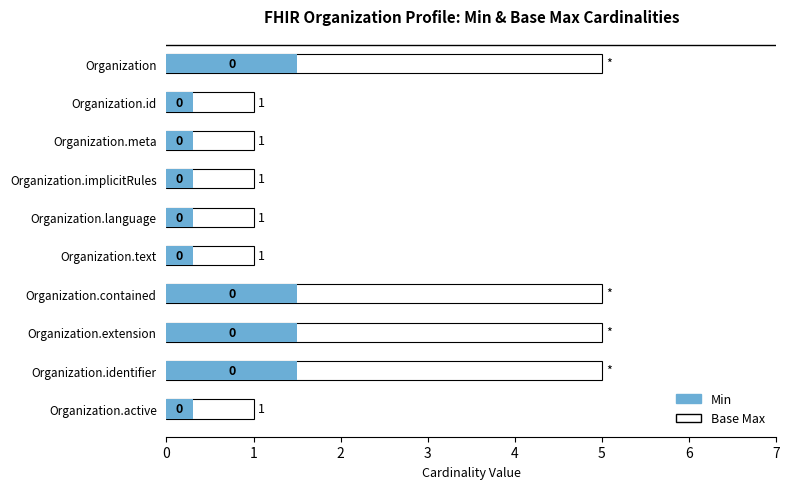

True or false: Total has a value of 0.3 at Organization.implicitRules.

False